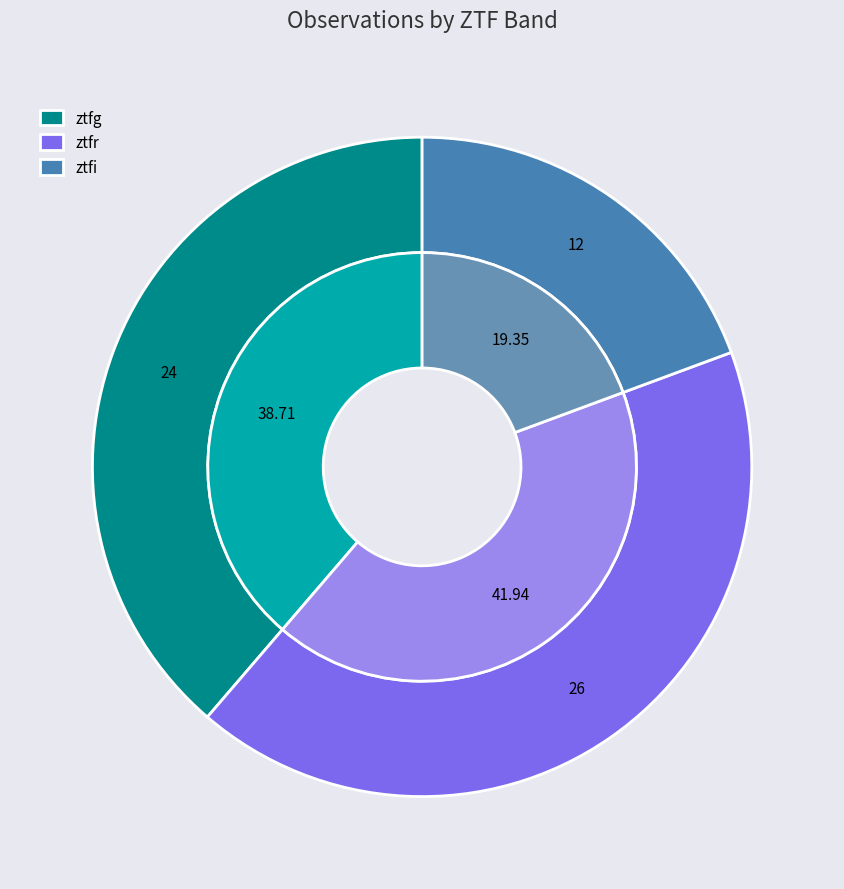

Which slice is the largest?

ztfr